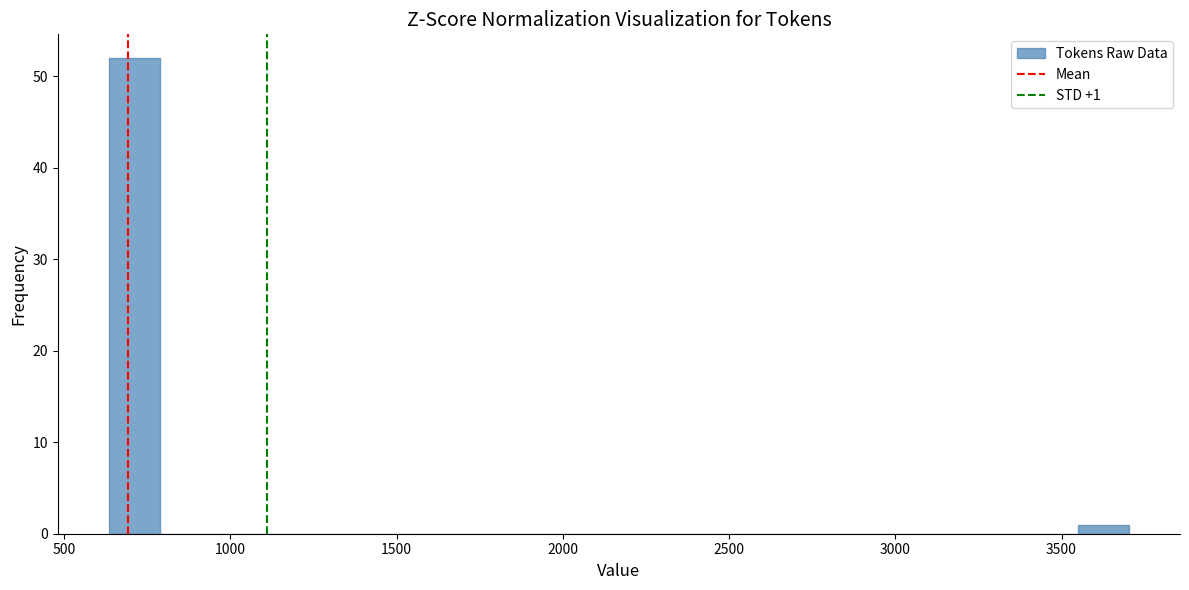

Read against the x-axis, roughly where is the centre of the tallest bar?

700